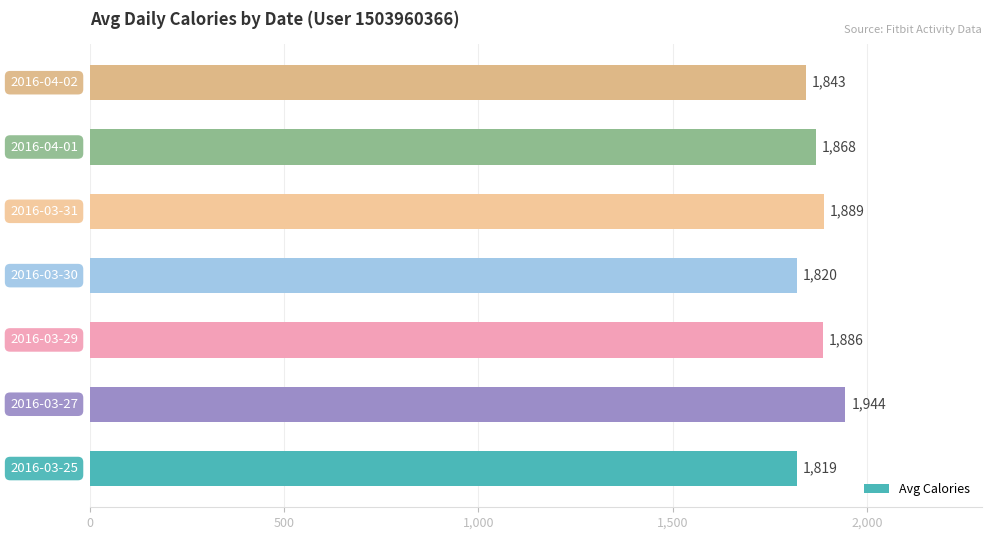

What is the greatest value displayed?

1944